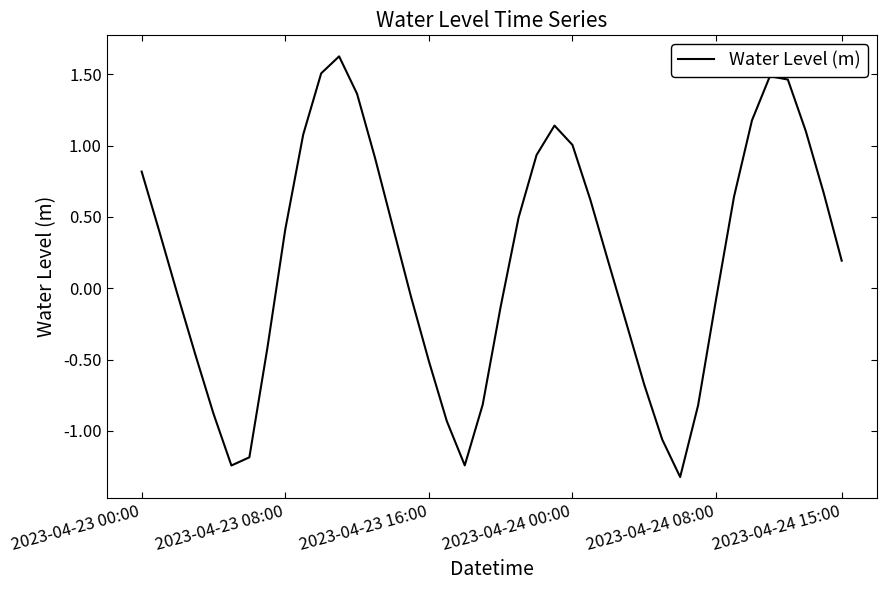

What is the difference between the maximum and minimum values?

2.9